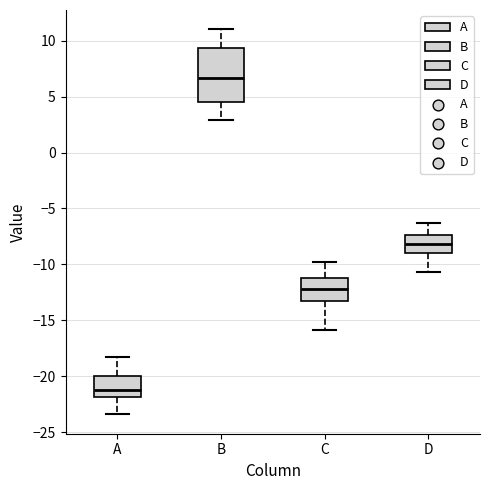

Where is the lower edge of the box for A on the y-axis? The values are not printed on the chart, so give them approximately, as read against the axis.

-22.0